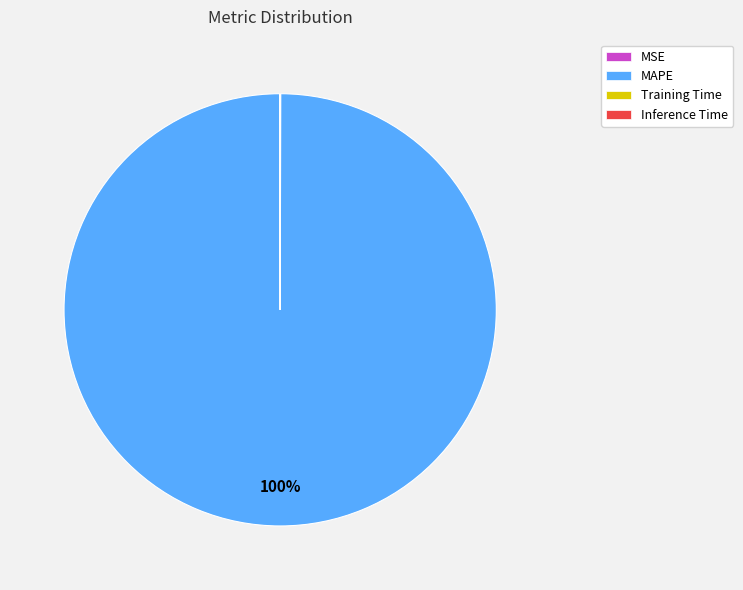

Which category has the biggest portion of the pie?

MAPE